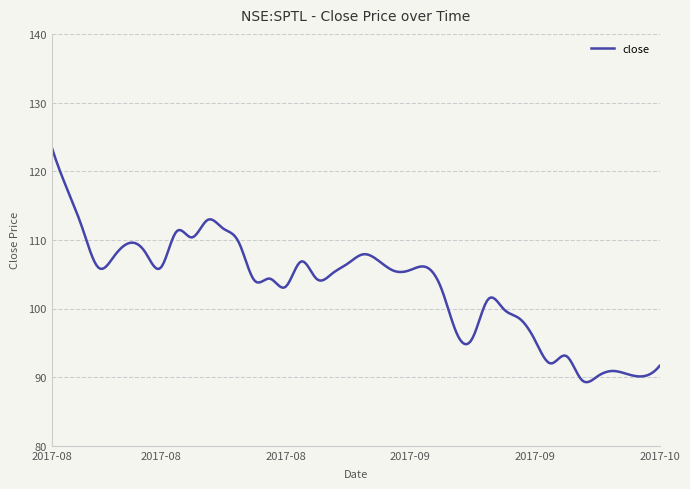

What is the minimum value shown in the chart?

89.3